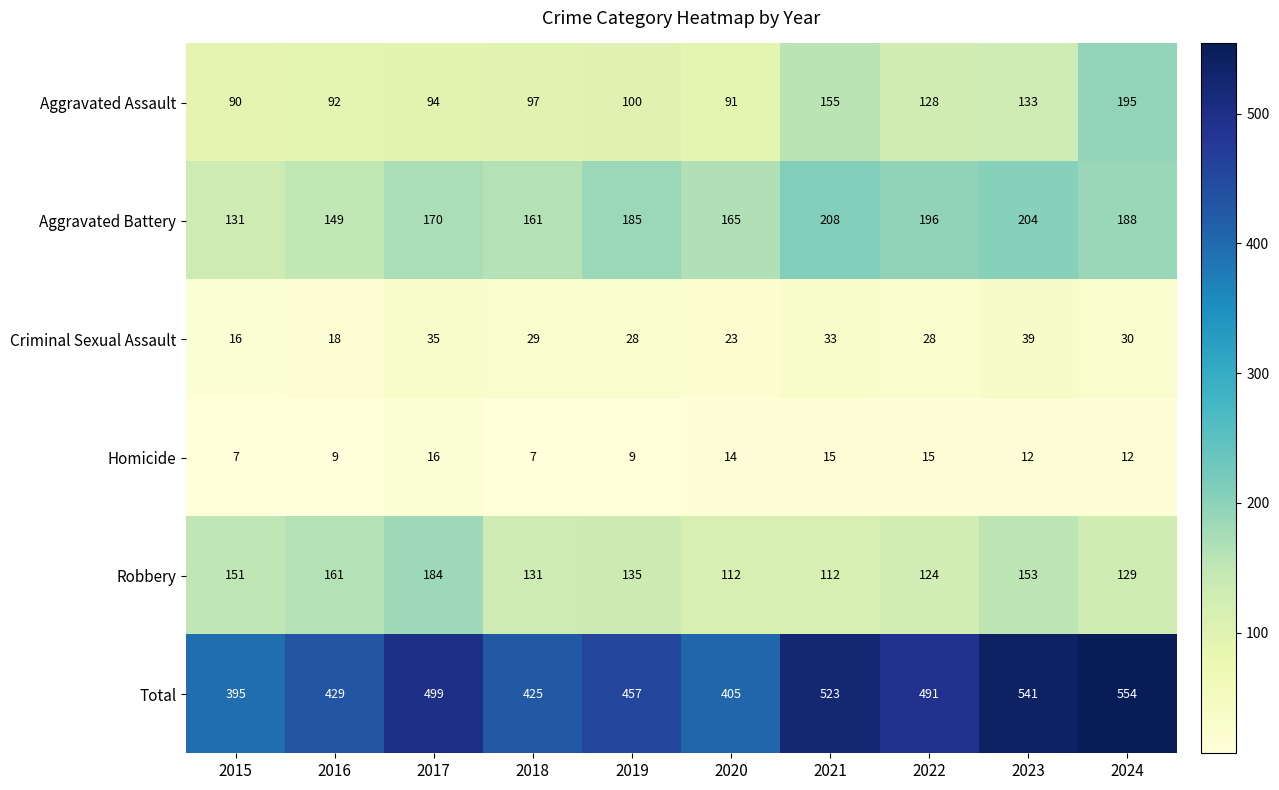

Which series changed the most between 2016 and 2017?

Total